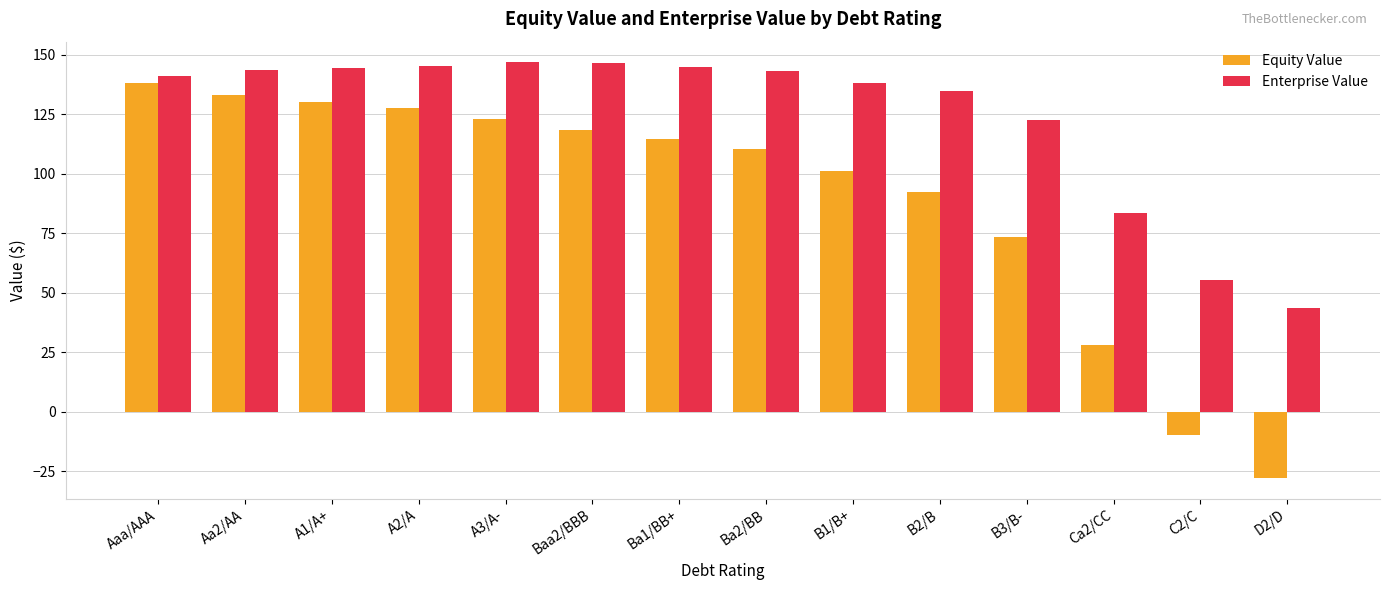

List the series in order of their peak value, highest first.

Enterprise Value, Equity Value